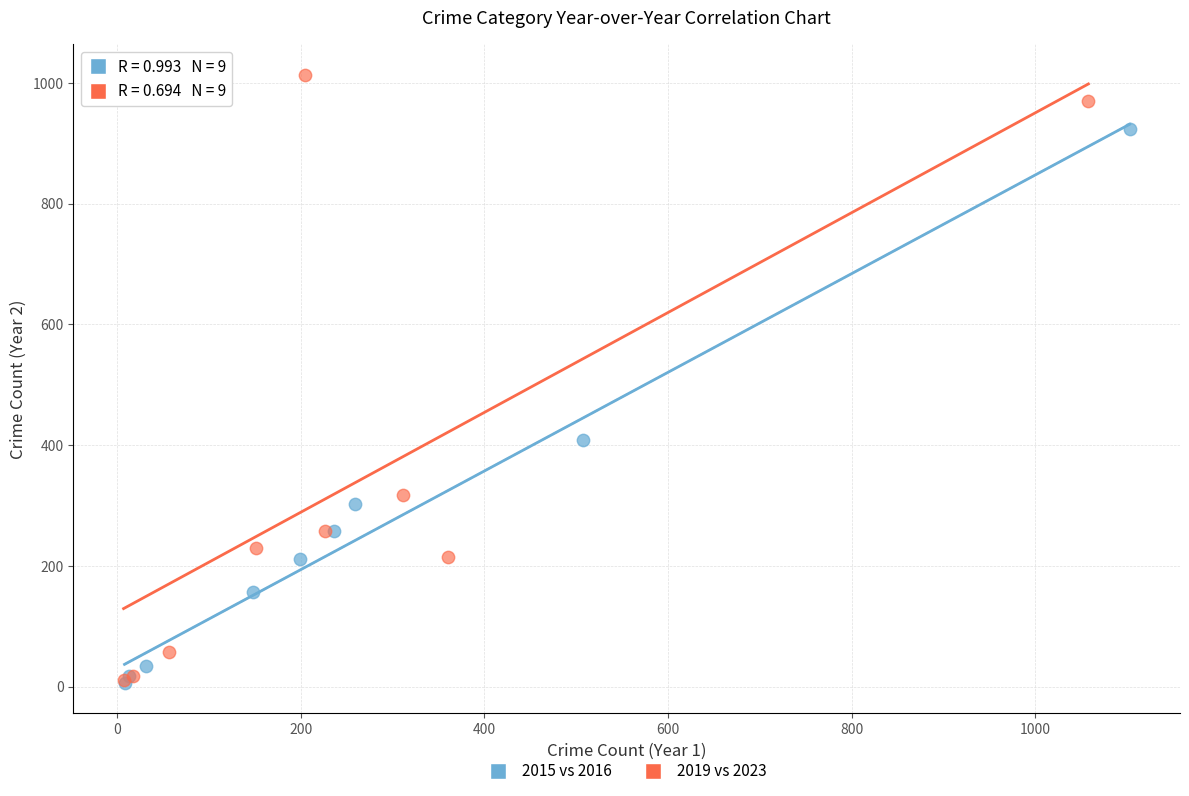

Which series contains the highest Y value?

2019 vs 2023